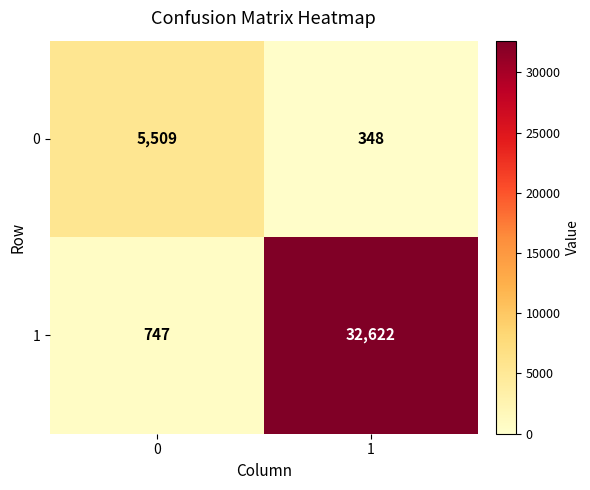

Is it true that 1 equals 32622 at 1?

True